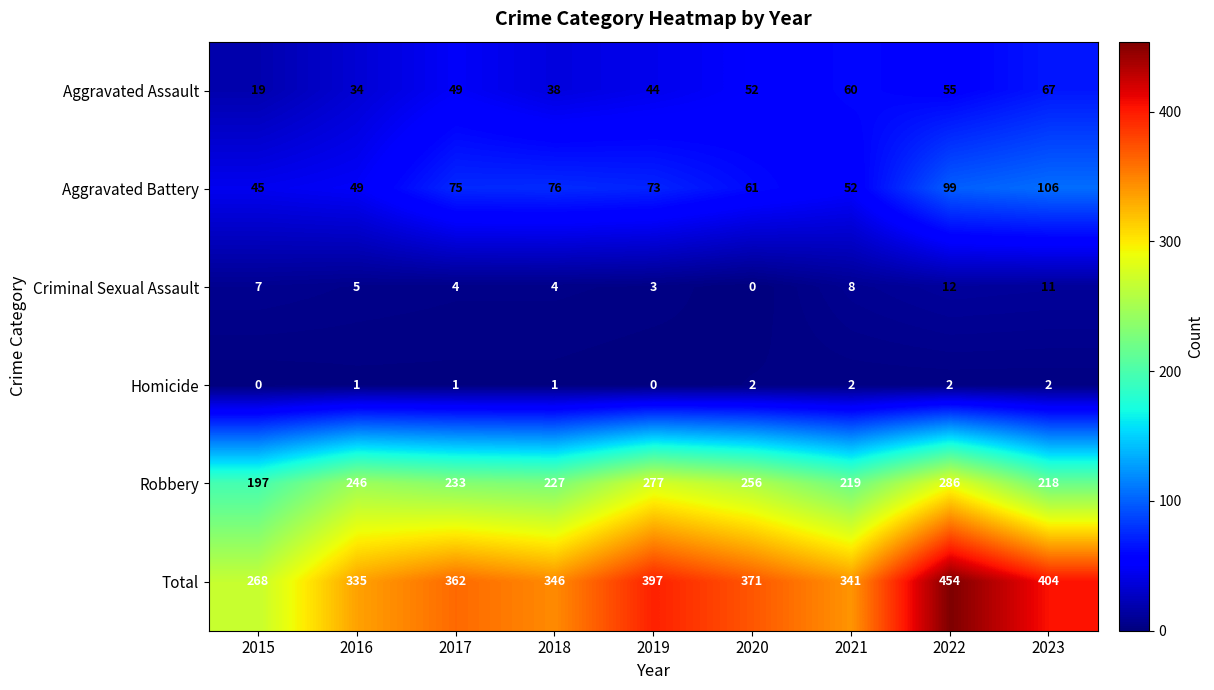

What is the total value across all series at 2015?

536